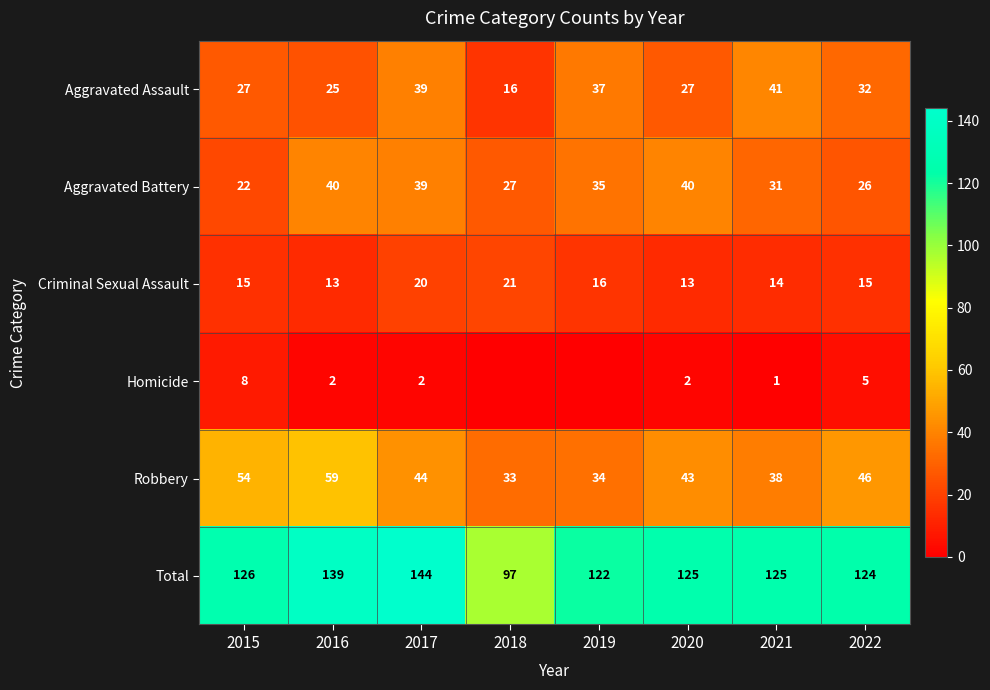

True or false: Criminal Sexual Assault has a value of 15 at 2015.

True